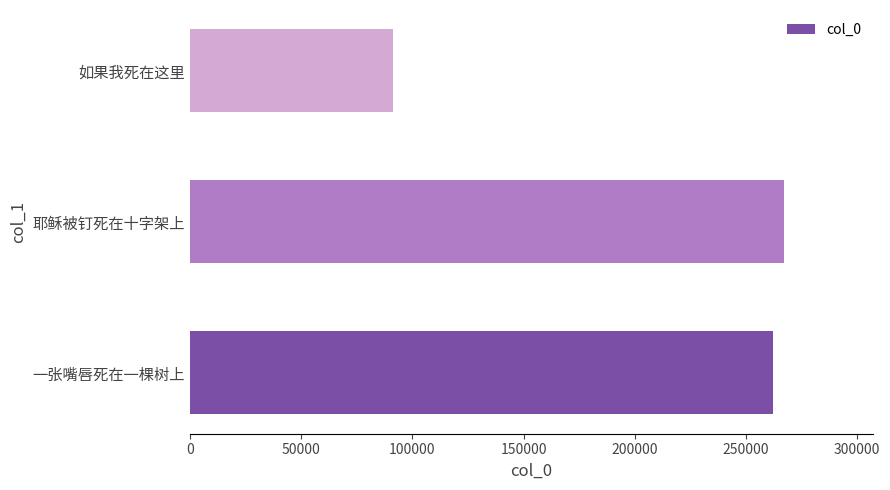

The chart shows a value of 363072 at 一张嘴唇死在一棵树上. True or false?

False